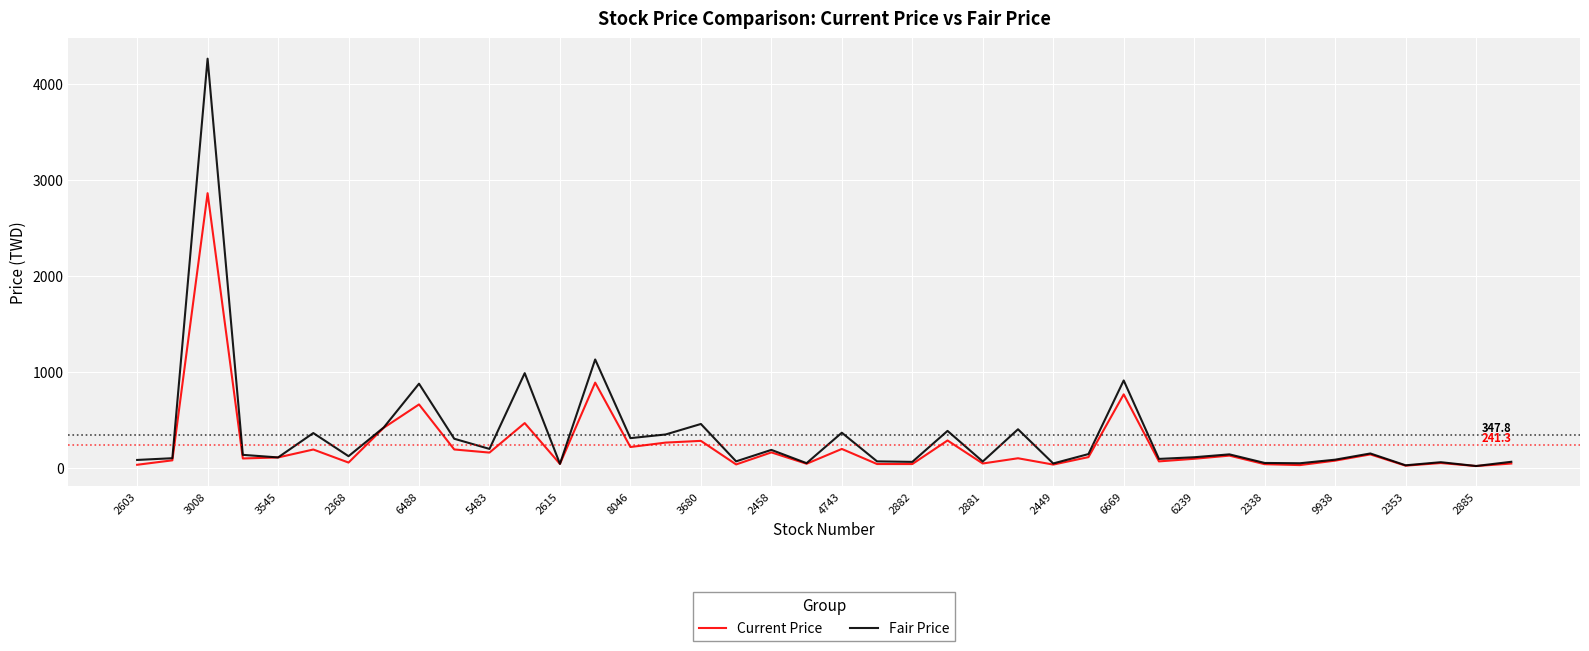

Does the chart display data point markers on the line(s)?

No